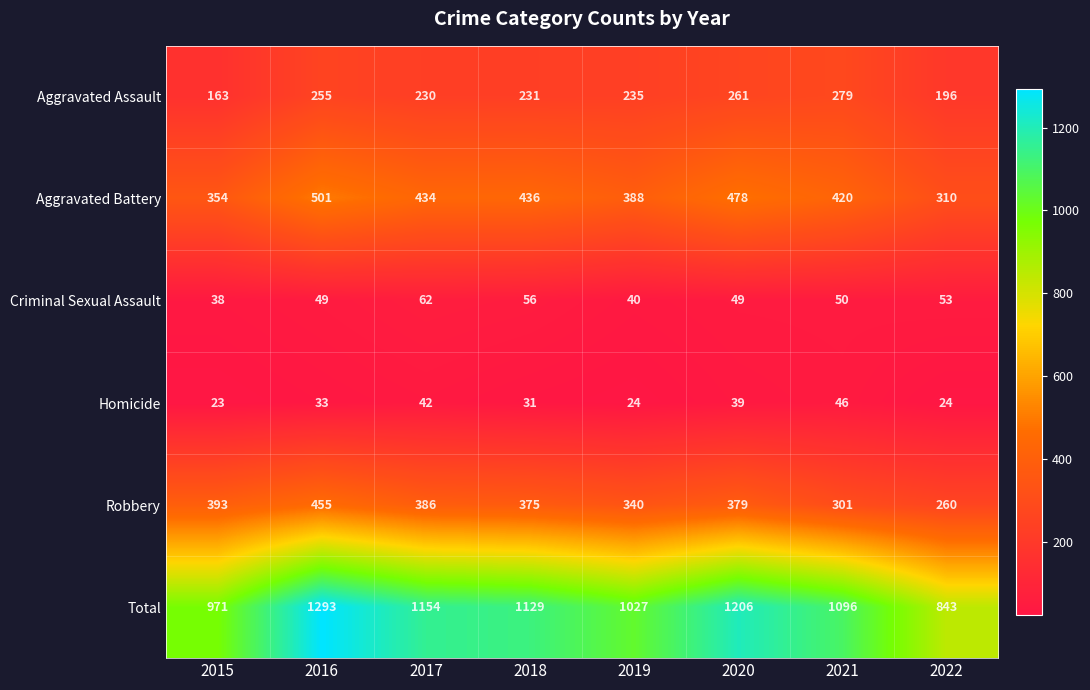

What is the approximate value of Criminal Sexual Assault at 2016?

49